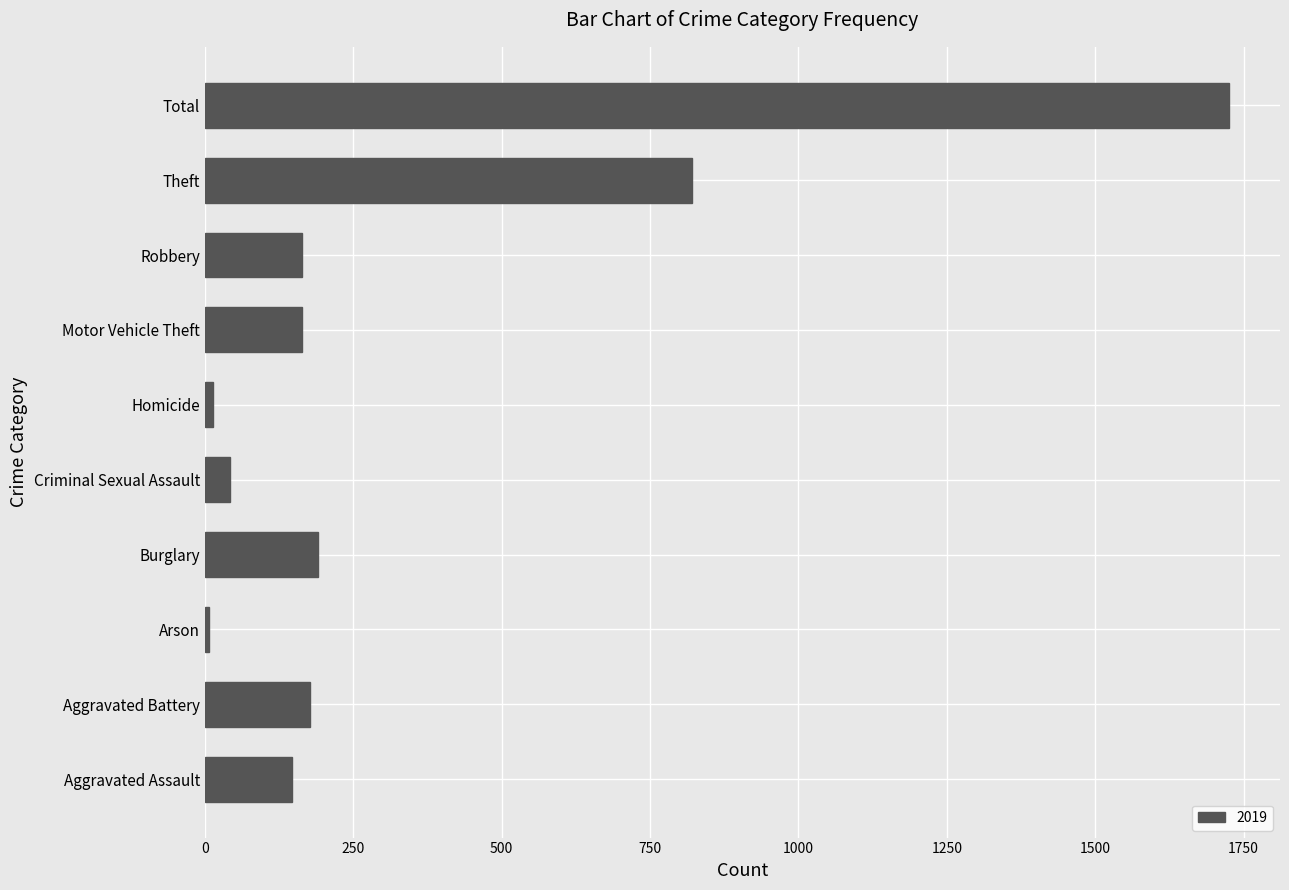

What is the ratio of the value at Total to the value at Arson?

246.4